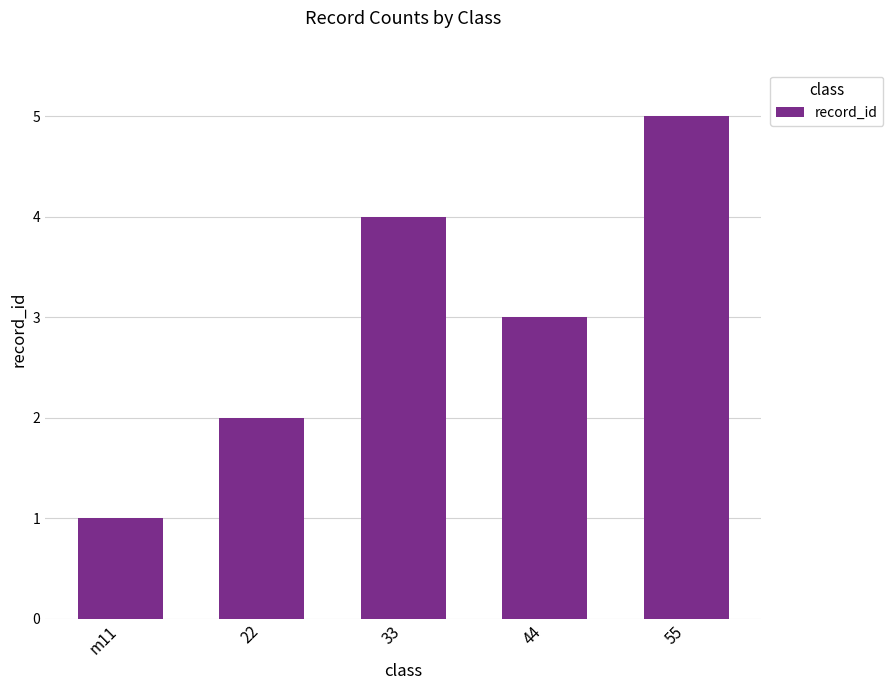

Where is the data nearest to the value 3?

44